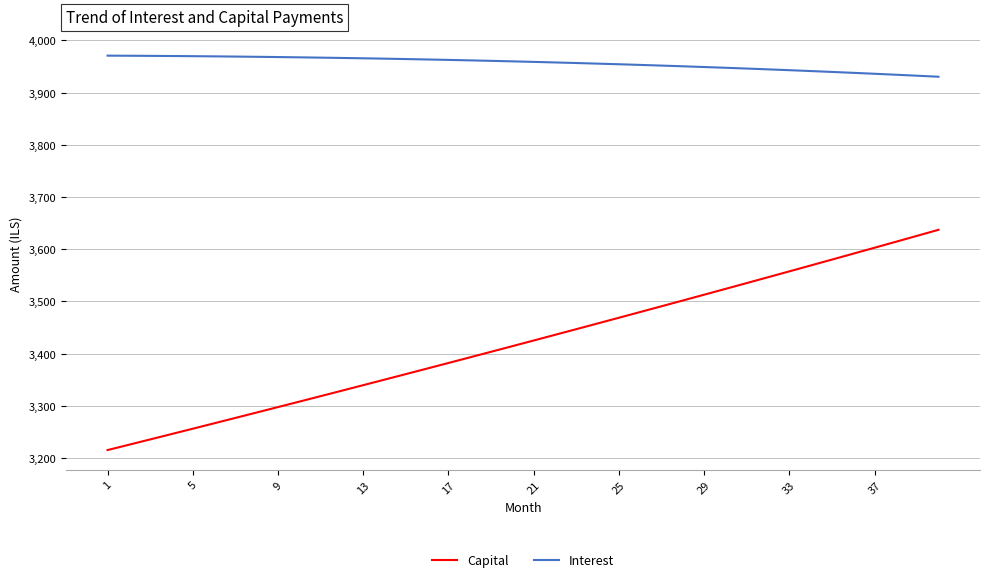

What is the highest value of the Interest series?

3970.9